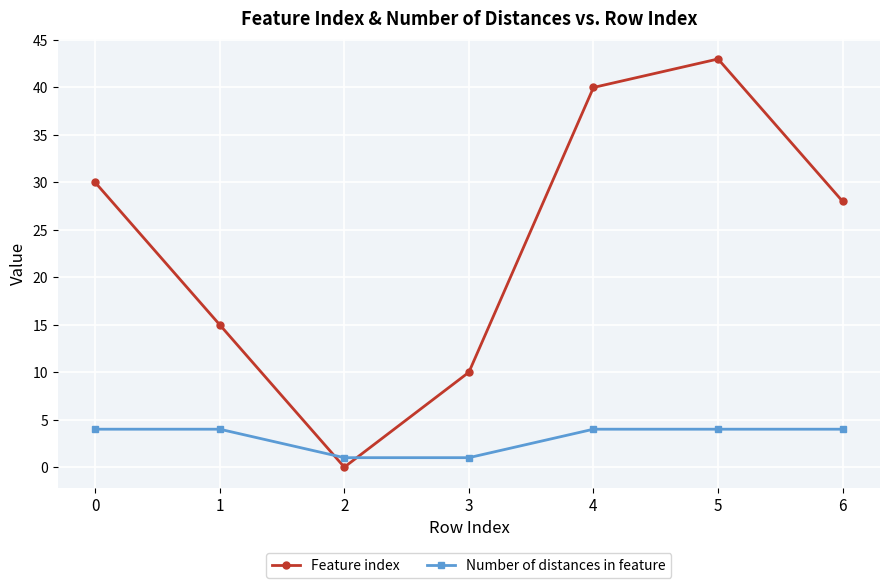

Rank the series at 5 from lowest to highest value.

Number of distances in feature, Feature index